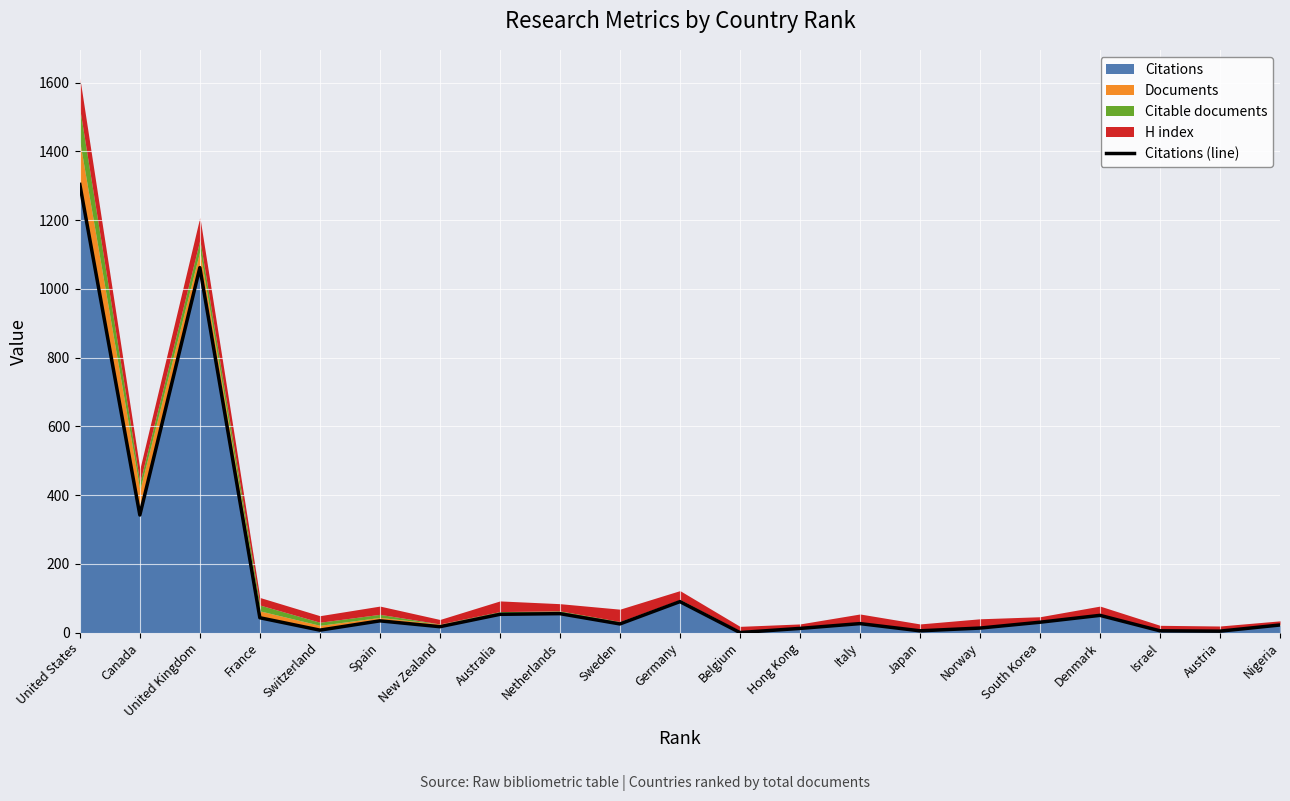

The chart shows a value of 37 at Sweden. True or false?

False